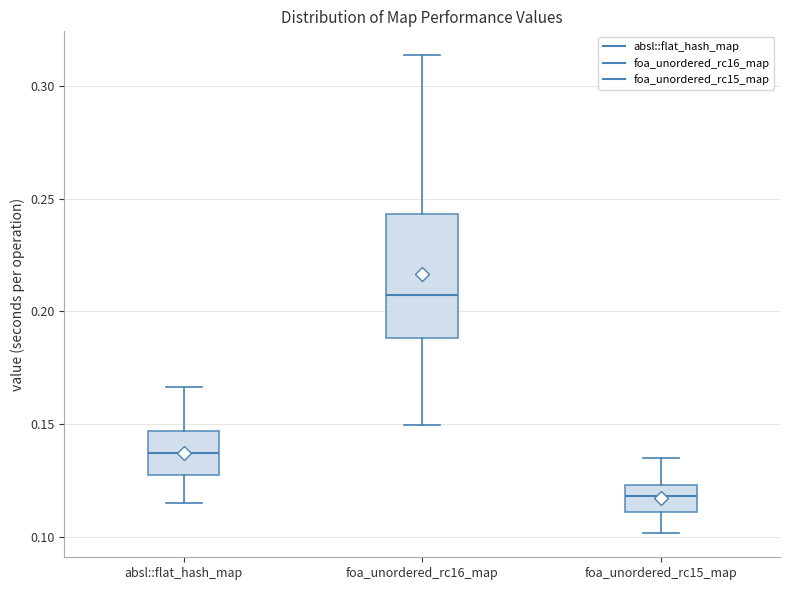

Reading left to right, transcribe this box plot: for each box, give where its median line is, the range the box spans, and where its two whiskers end, as read against the y-axis. The values are not printed on the chart, so give them approximately, as read against the axis.

absl::flat_hash_map: median 0.135, box 0.125 to 0.145, whiskers 0.115 to 0.165
foa_unordered_rc16_map: median 0.205, box 0.190 to 0.245, whiskers 0.150 to 0.315
foa_unordered_rc15_map: median 0.120, box 0.110 to 0.125, whiskers 0.100 to 0.135